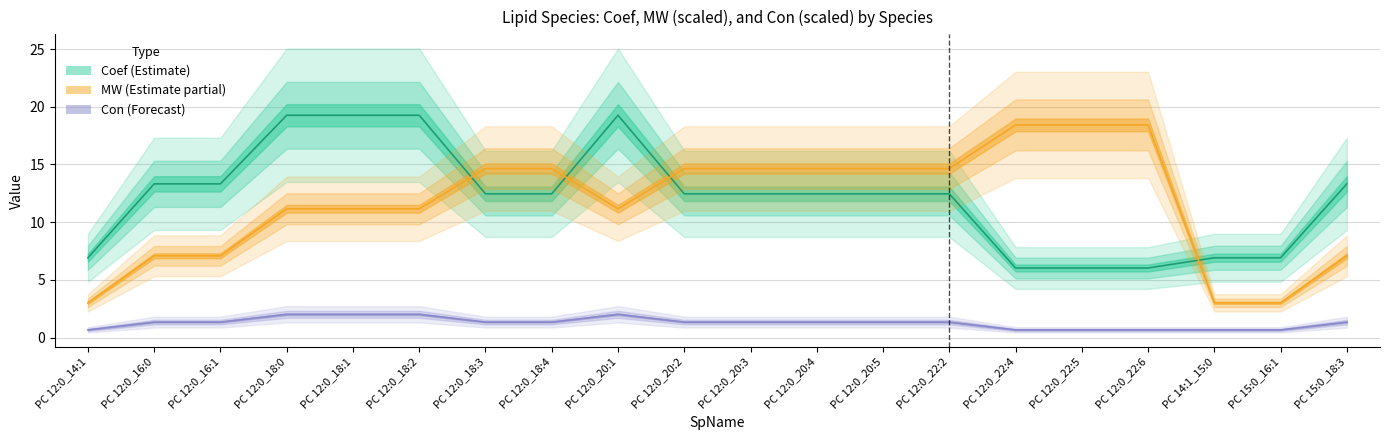

True or false: MW and Coef intersect in this chart.

True